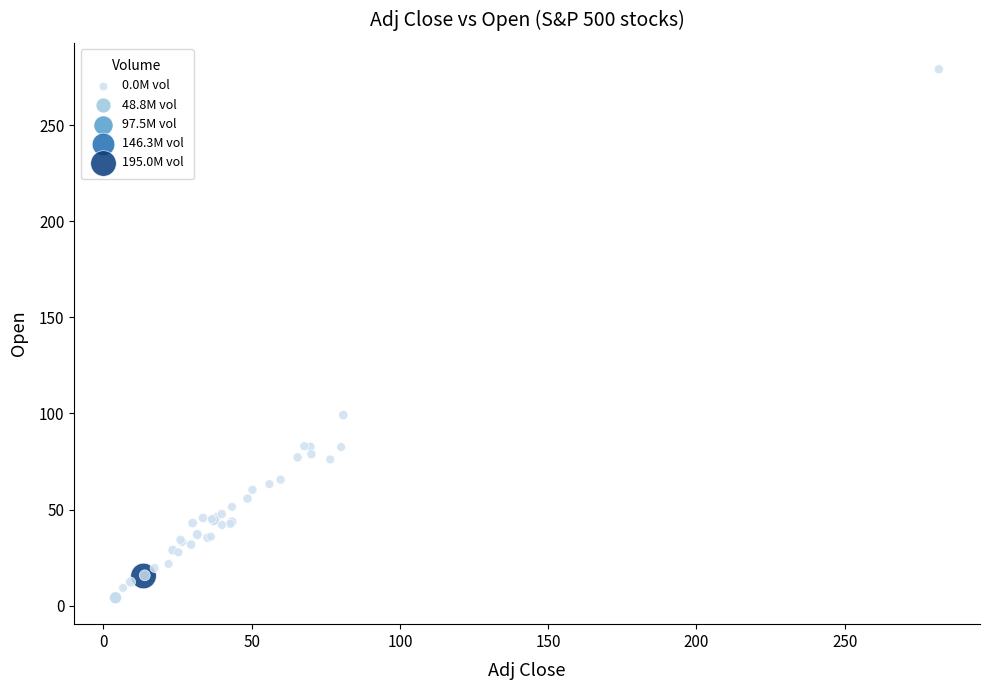

What Y value in the scatter plot is closest to 141?

99.1